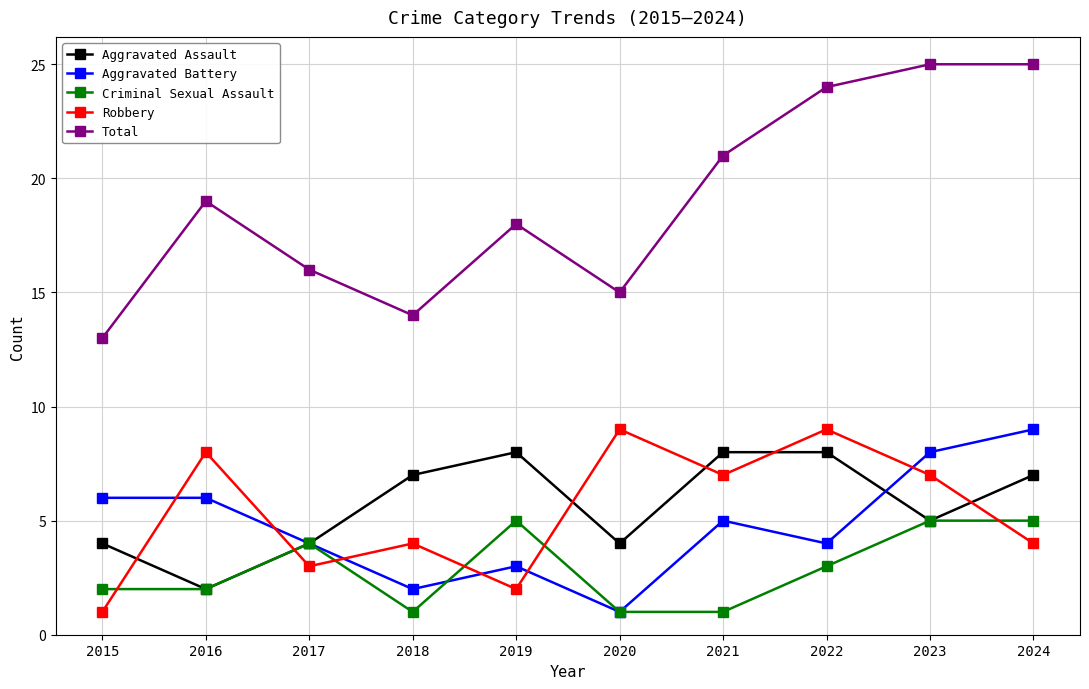

Between 2015 and 2016, which series saw the biggest shift?

Robbery